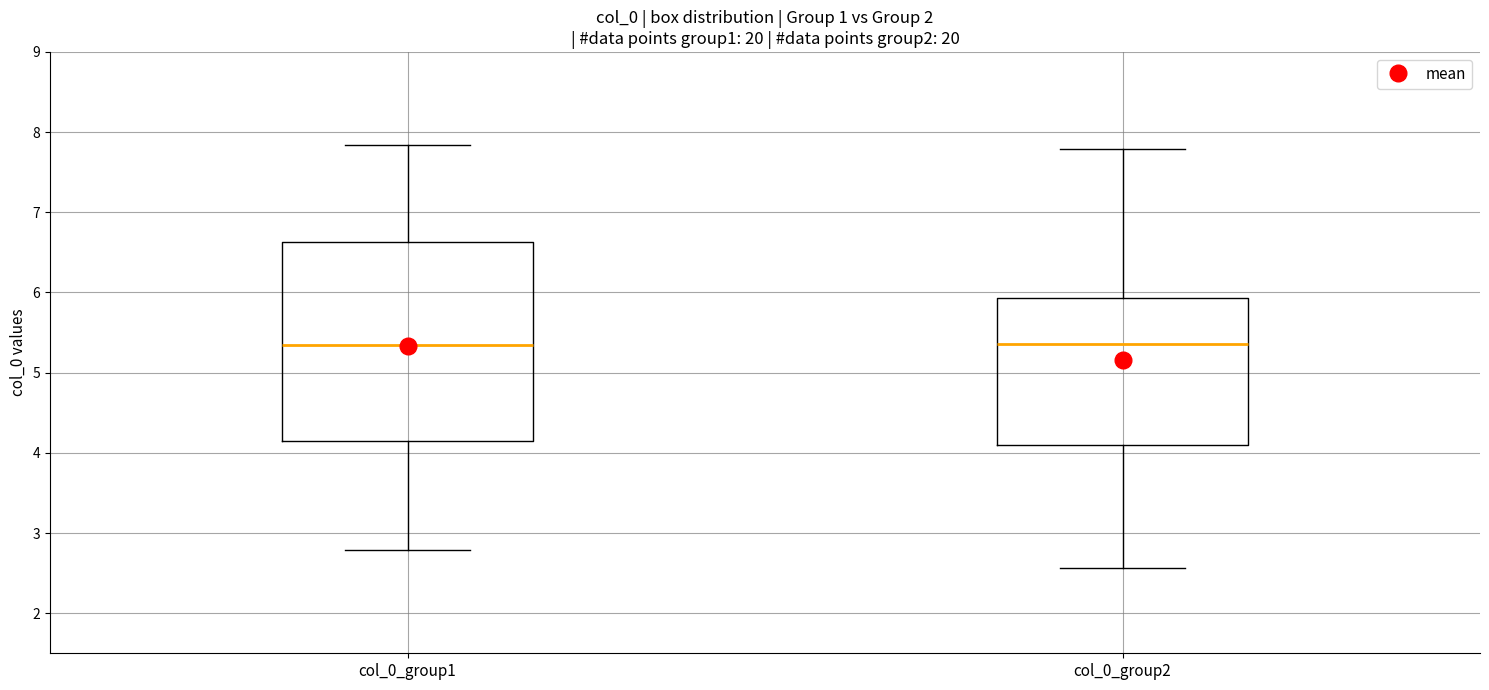

Where does the upper whisker of the box for col_0_group2 end on the y-axis? The values are not printed on the chart, so give them approximately, as read against the axis.

7.8